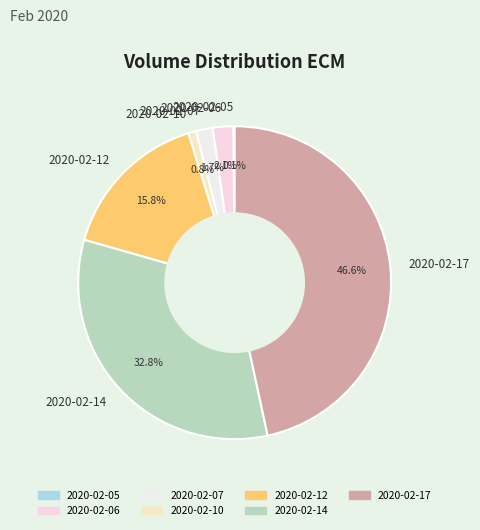

True or false: 2020-02-10 accounts for 1% of the total.

True